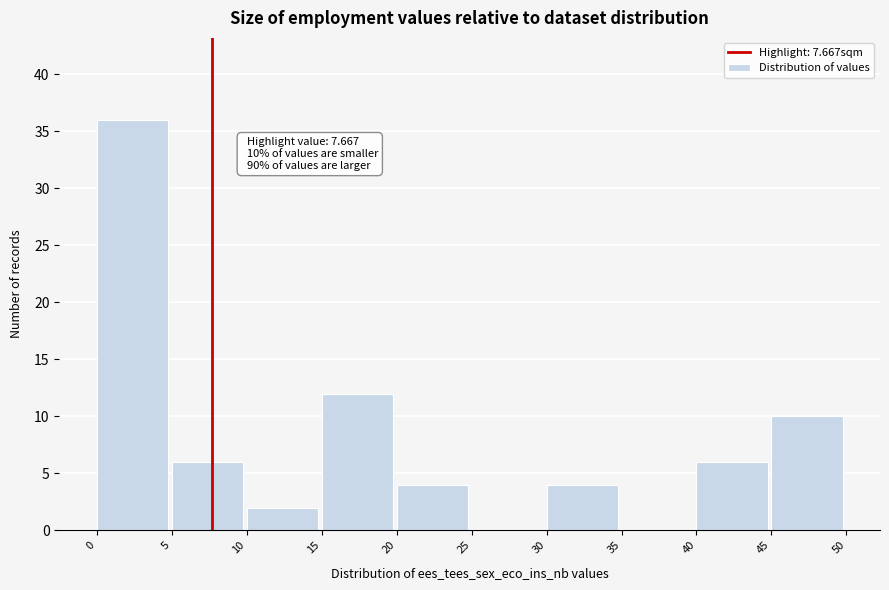

Over which range of the x-axis is the bar tallest?

0 to 5